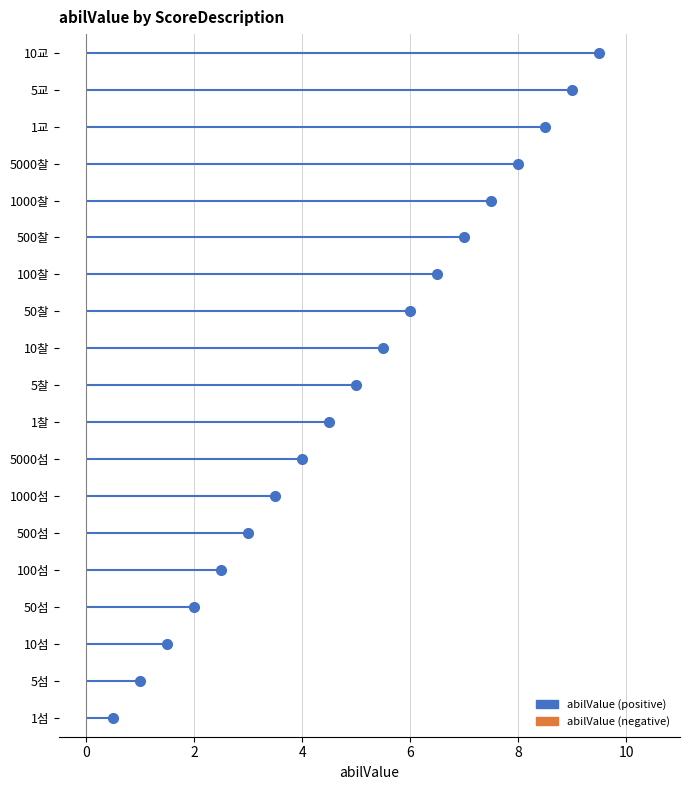

Which has a higher value, 50섬 or 5000섬?

5000섬